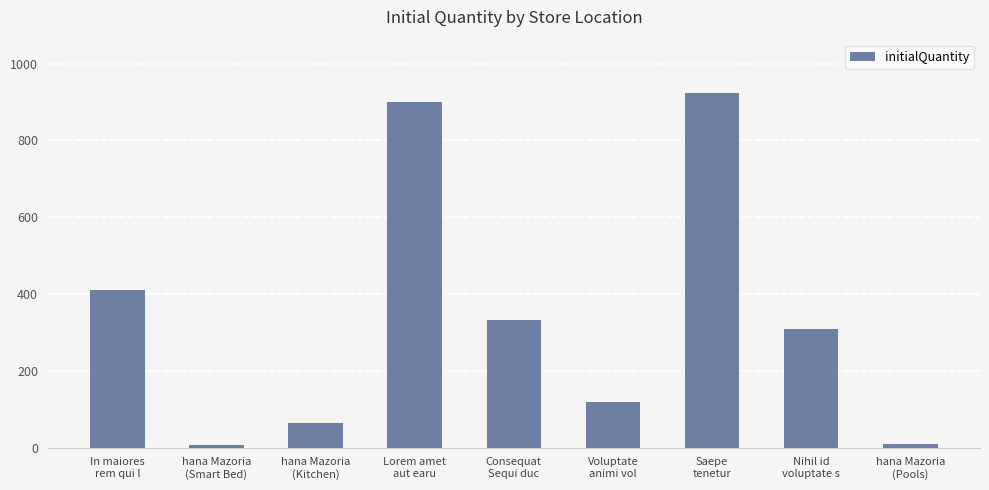

What is the difference between the maximum and minimum values?

916